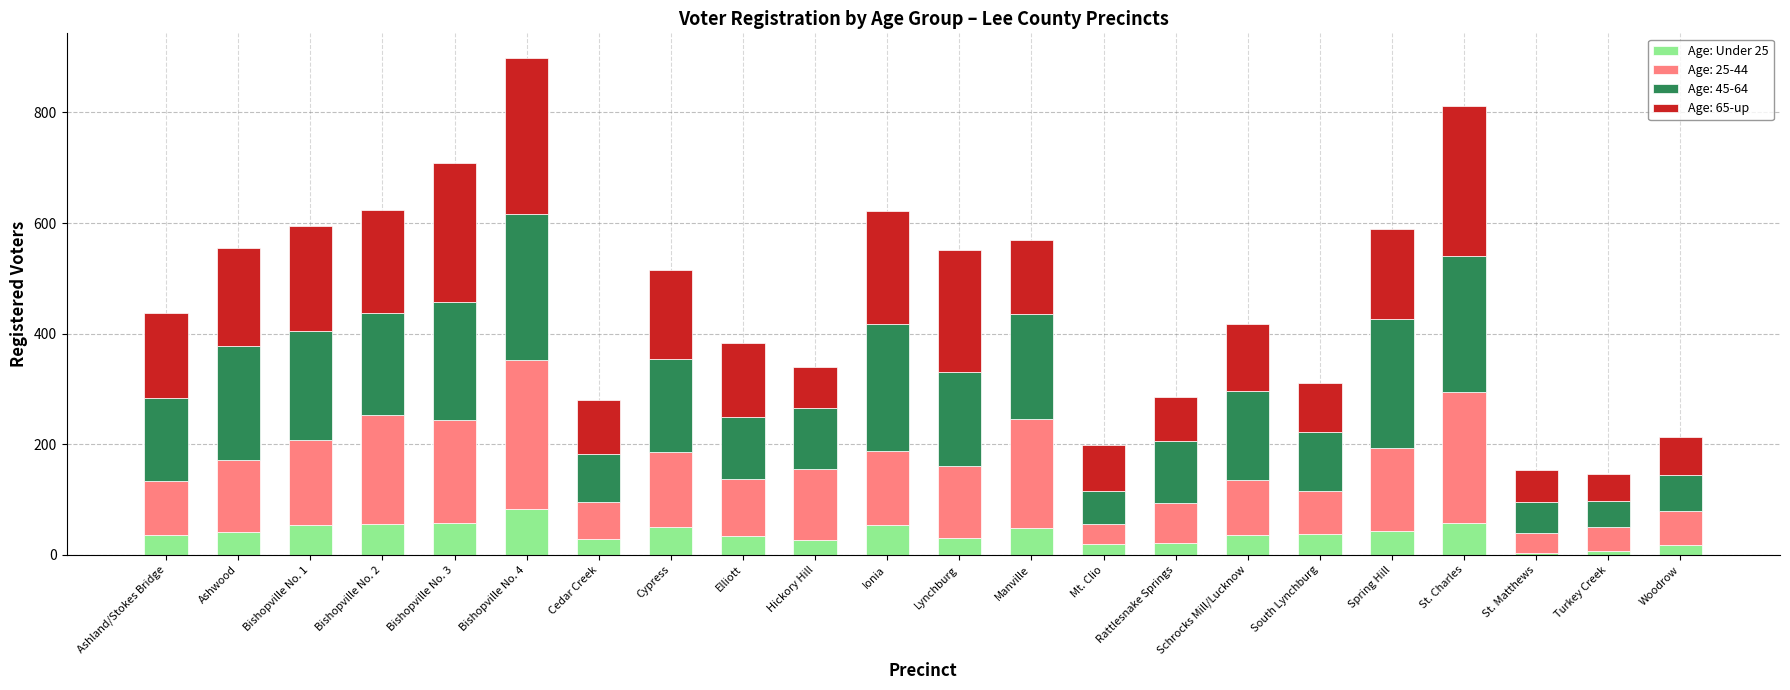

What is the total value across all series at Ashwood?

554